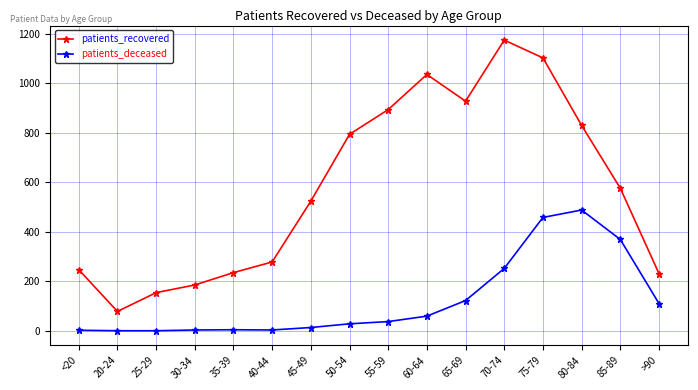

Which series has the largest total across all categories?

patients_recovered